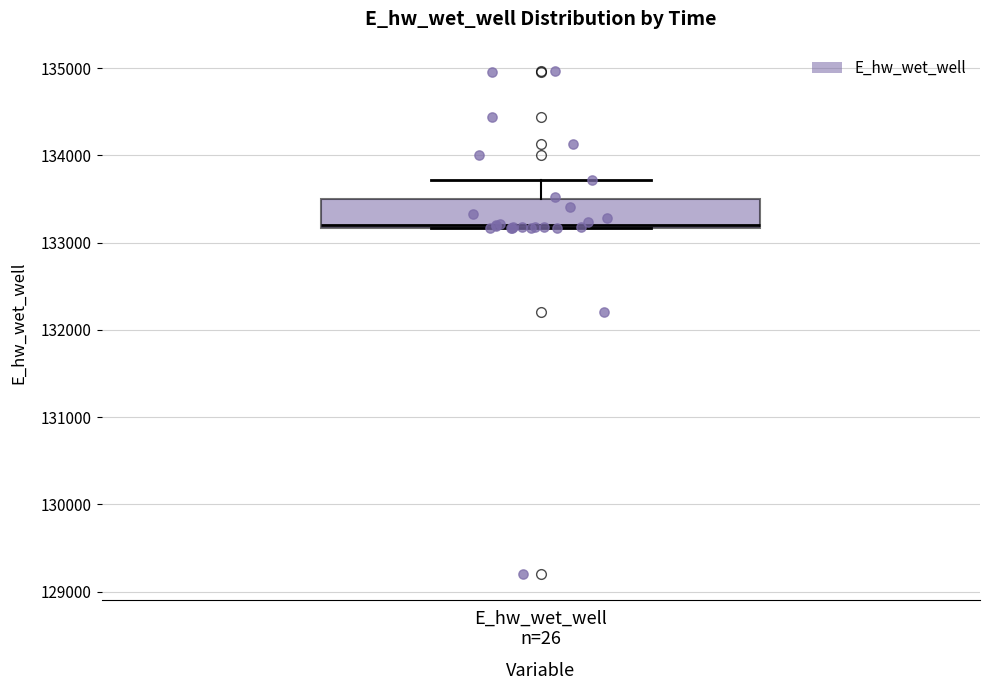

Transcribe this box plot: give where the median line is, the range the box spans, and where the two whiskers end, as read against the y-axis. The values are not printed on the chart, so give them approximately, as read against the axis.

median 133200, box 133200 to 133500, whiskers 133200 to 133700